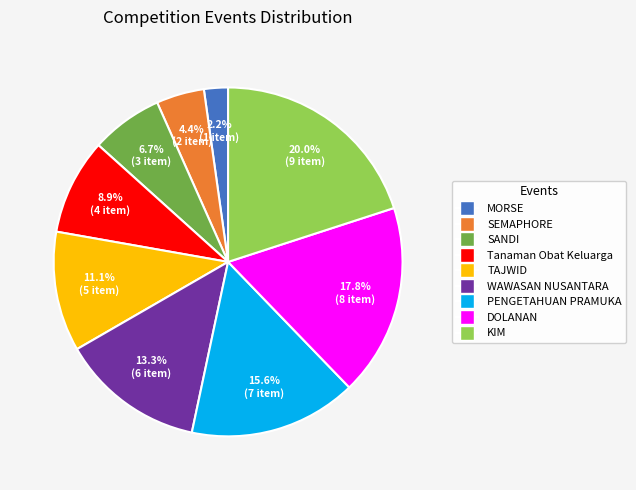

To the nearest percent, what is the difference between the largest and smallest slice percentages?

18%